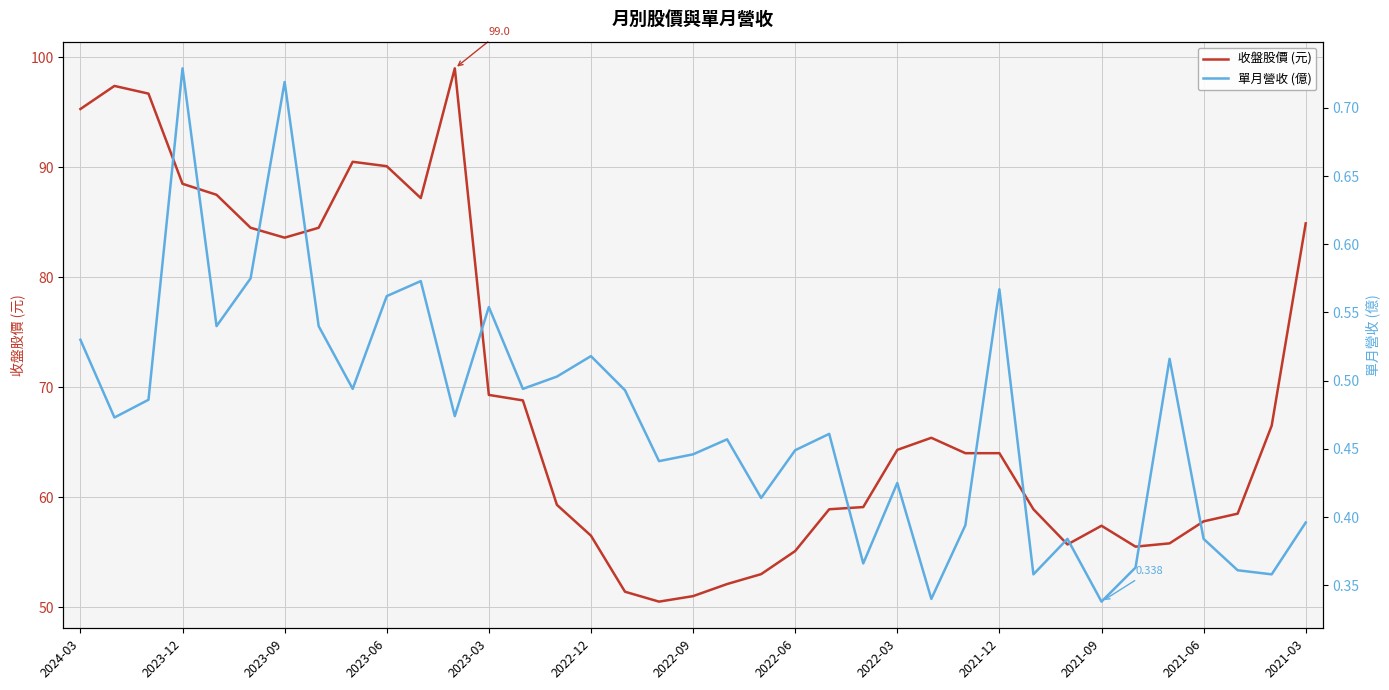

List the series in order of their peak value, highest first.

收盤股價 (元), 單月營收 (億)